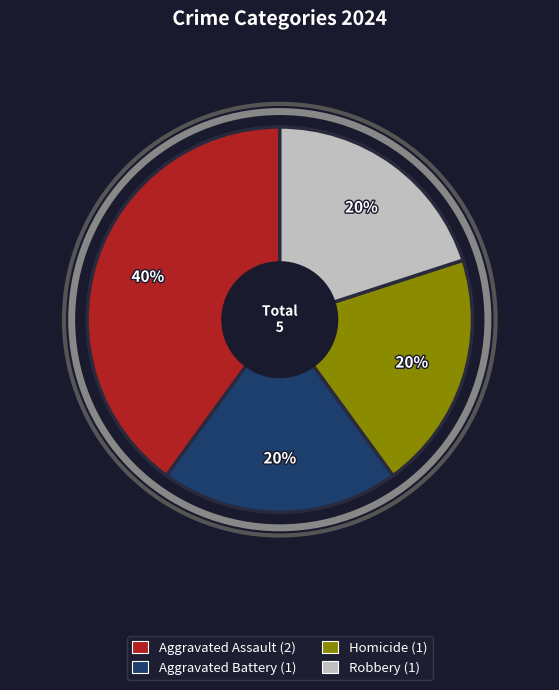

What is the ratio of the value at Homicide to the value at Aggravated Assault?

0.5